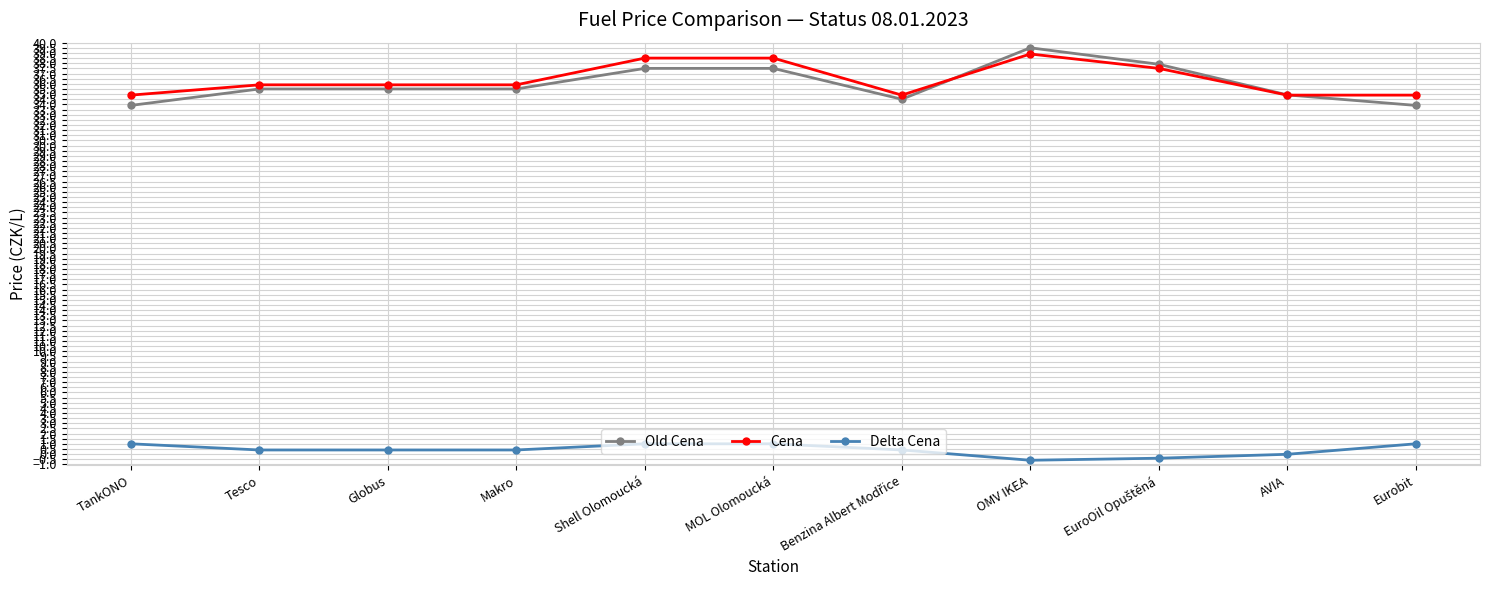

True or false: Old Cena and Delta Cena cross at least once.

False